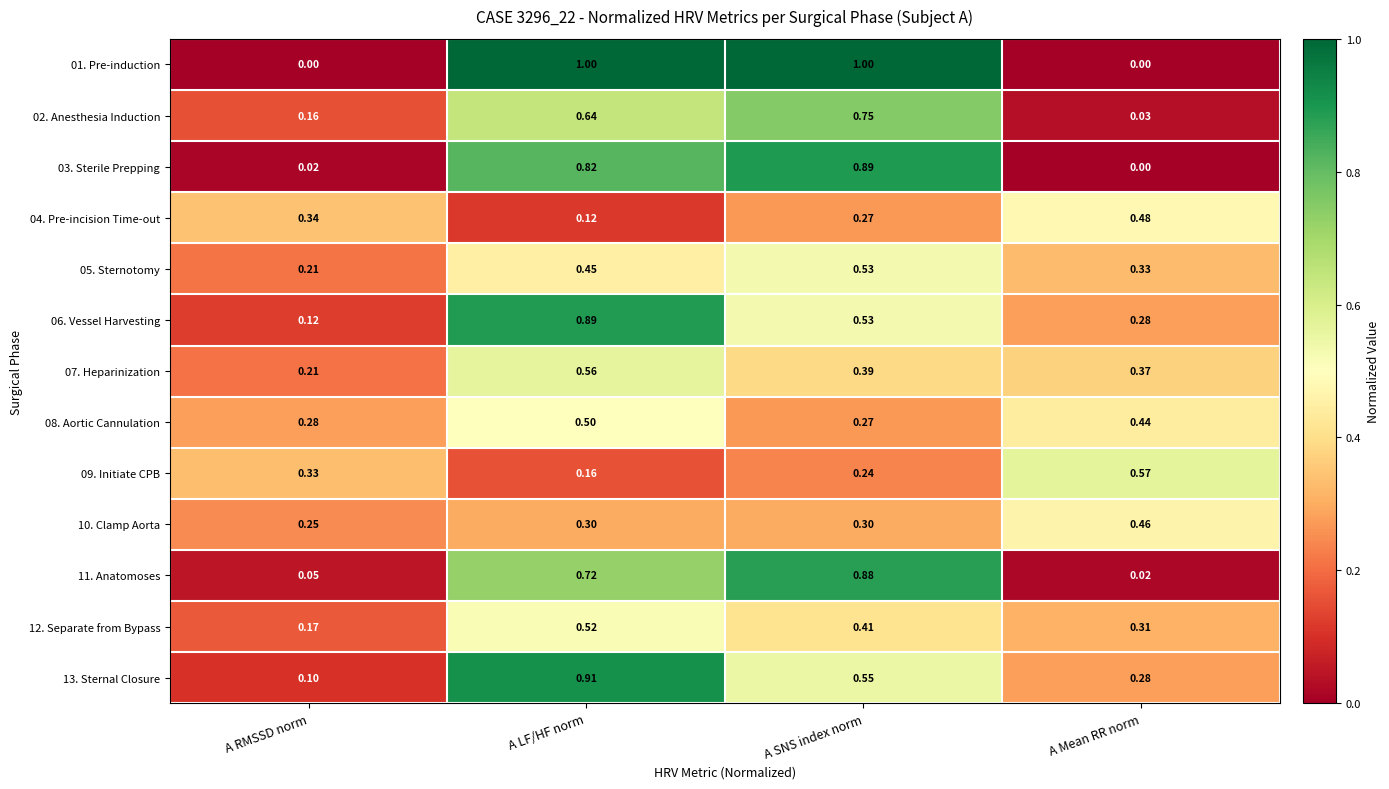

Where is 05. Sternotomy nearest to the value 0?

A RMSSD norm